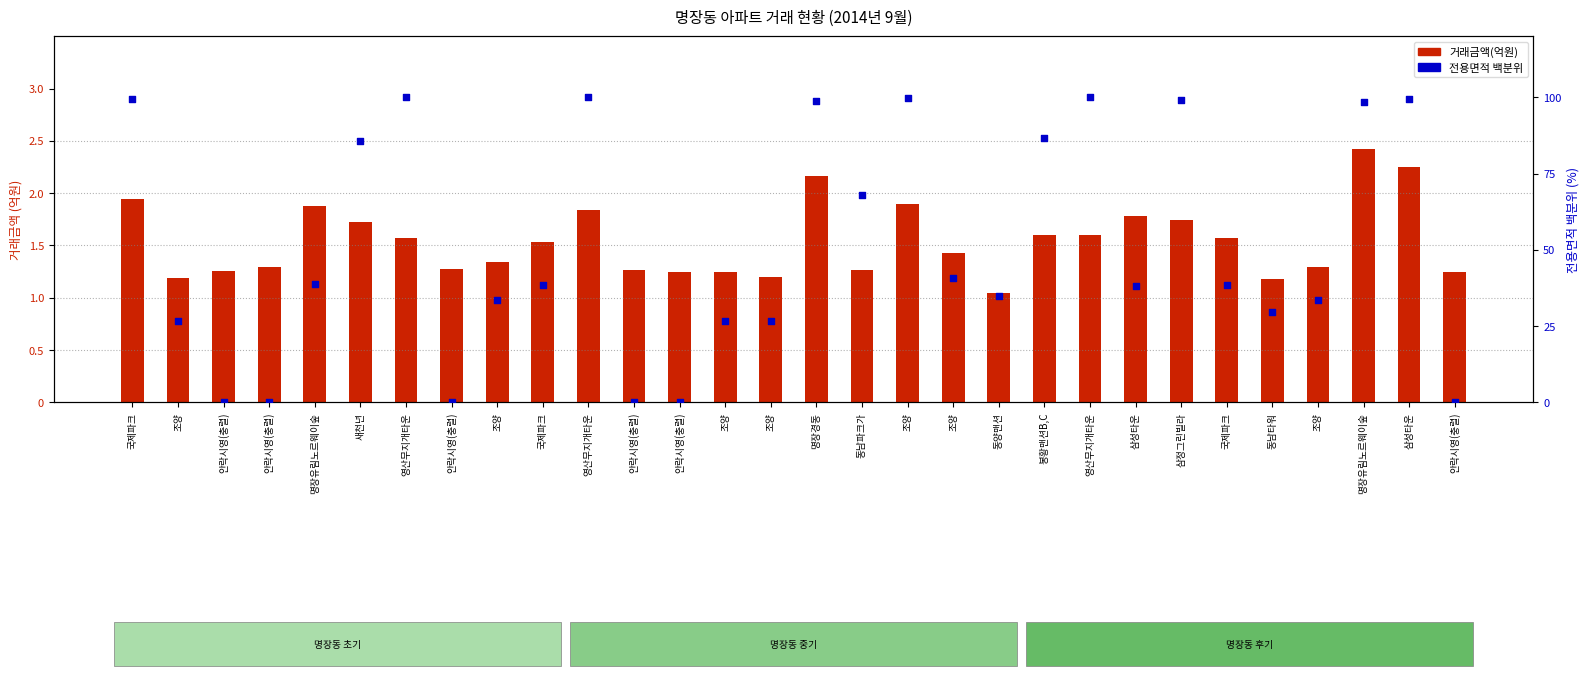

At which category is the sum across all series the highest?

영산무지개타운